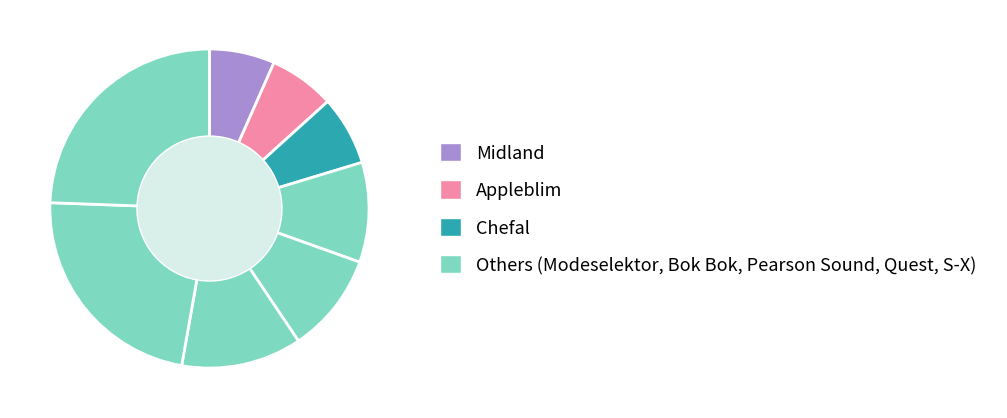

Rank the categories by value from lowest to highest.

Midland, Appleblim, Chefal, Modeselektor, Bok Bok, Pearson Sound, Quest, S-X